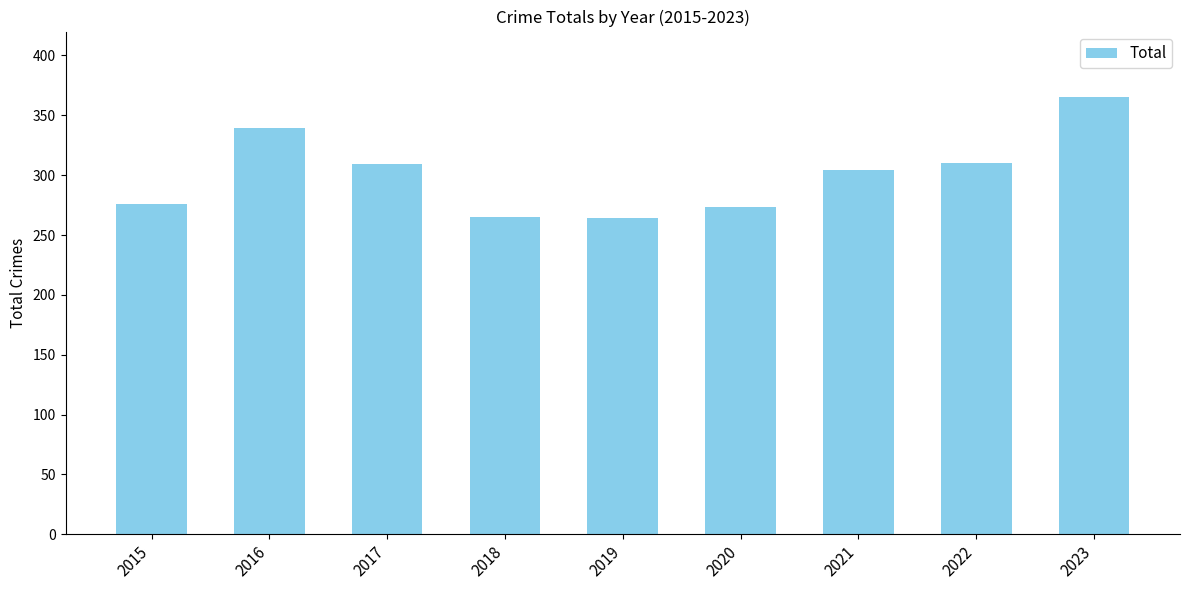

Which label corresponds to the largest value in the chart?

2023